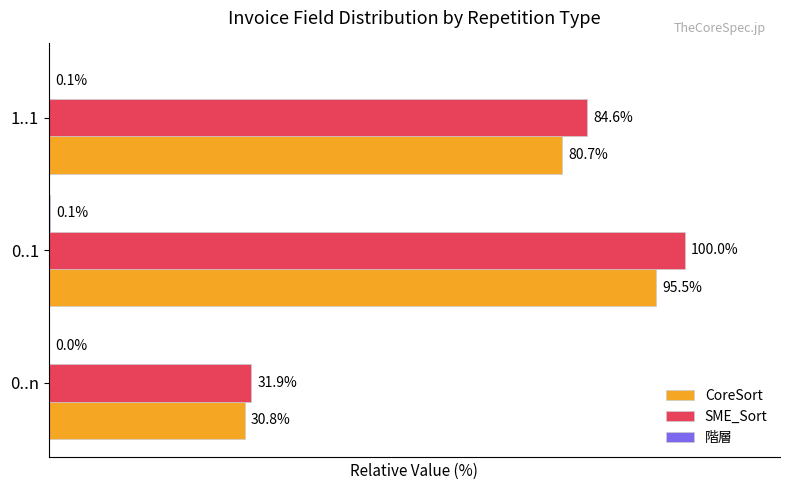

Between 0..1 and 1..1, which series saw the biggest shift?

SME_Sort